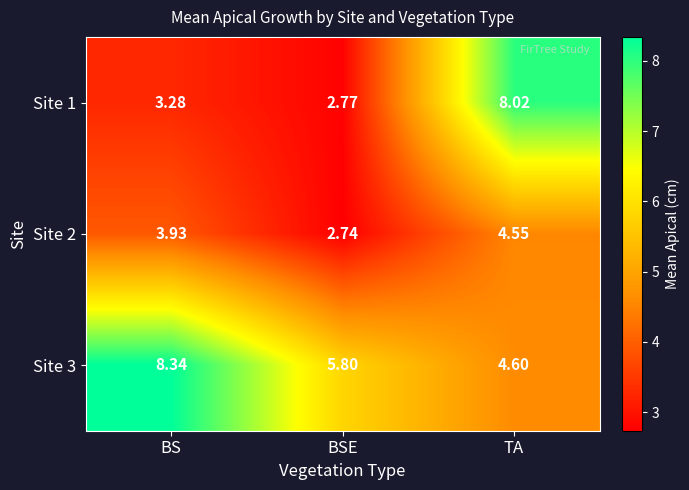

At which label does Site 1 reach its peak?

TA